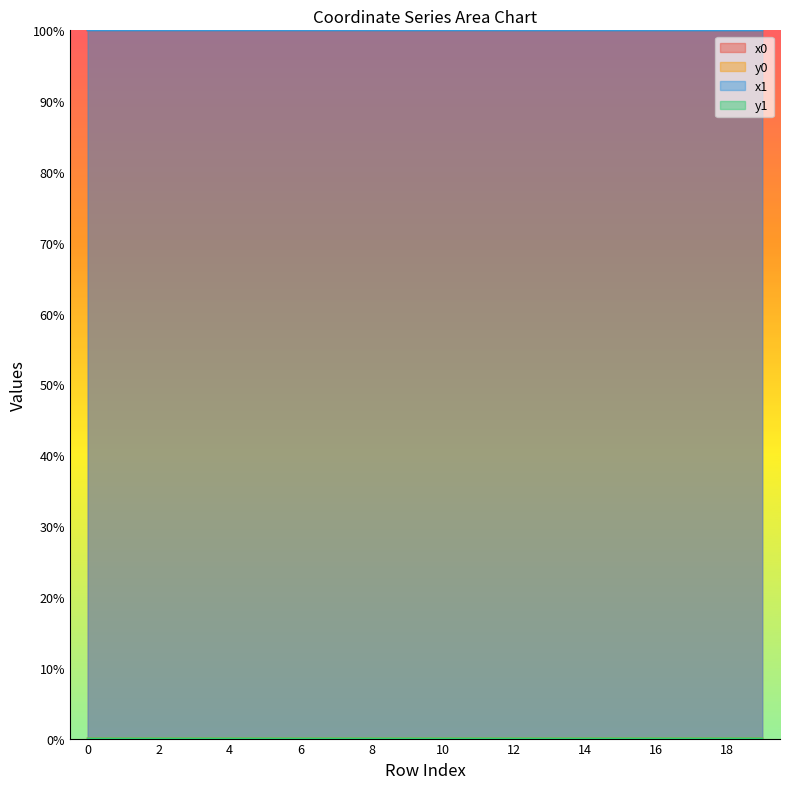

Where is the first local maximum for y1?

2